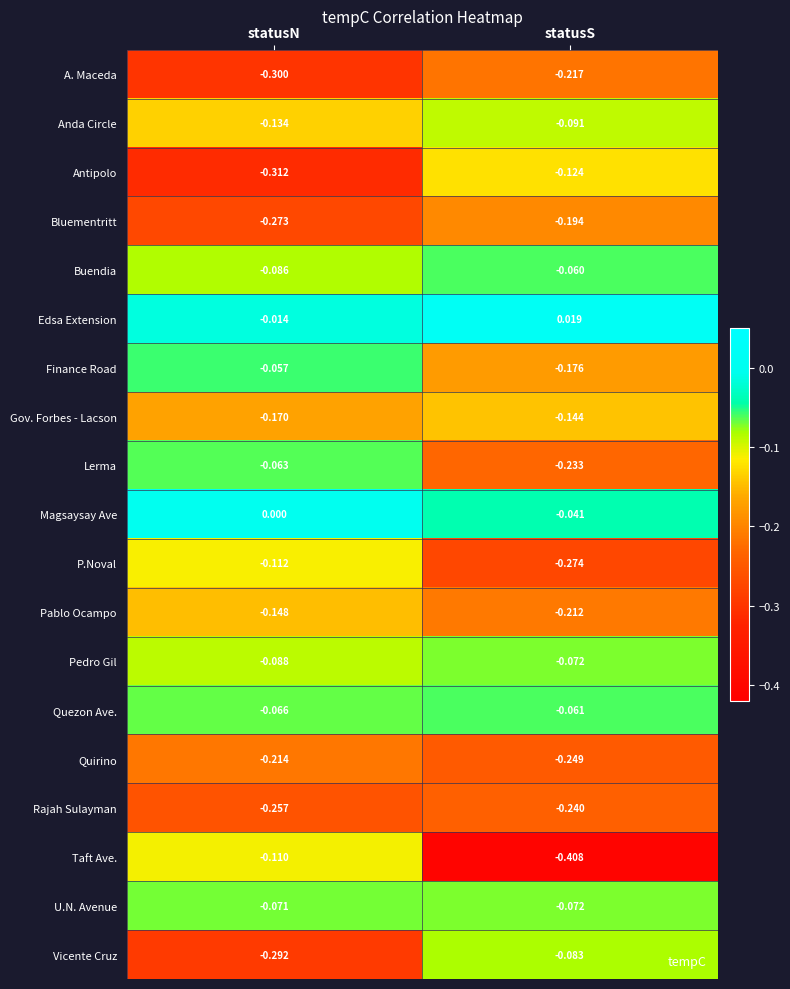

What is the spread (max minus min) of values at statusS?

0.4